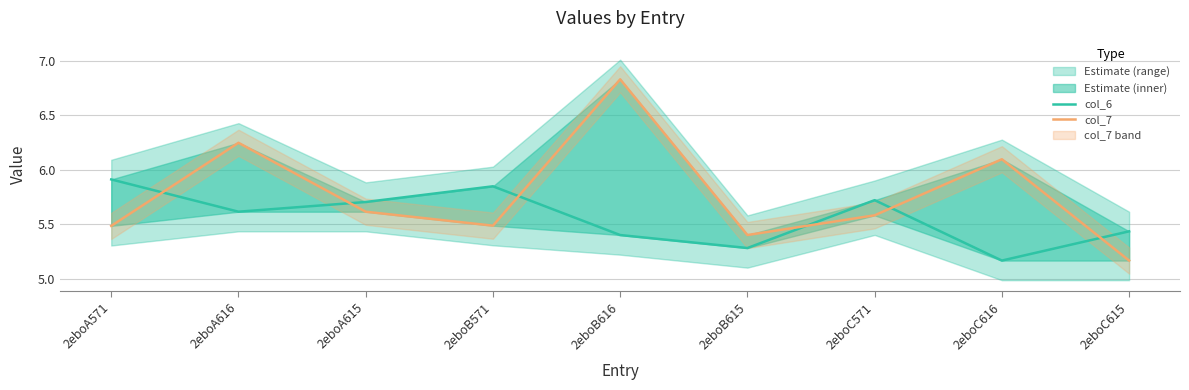

True or false: col_6 has more than 2 interior local peaks.

False